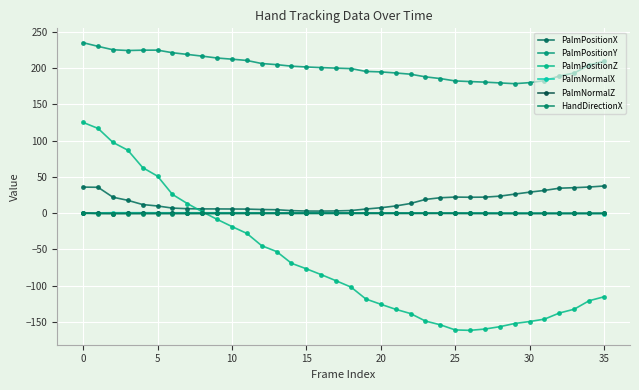

Reading right to left, transcribe all the data shown in this chart.

PalmPositionX: 37.4	35.9	35.1	34.3	31.3	28.9	26.2	23.4	22.0	21.8	22.1	21.2	18.8	13.3	9.8	7.4	5.6	3.5	3.0	2.7	2.8	3.4	4.6	4.9	5.5	5.6	5.7	5.8	6.0	6.9	9.8	11.8	17.6	21.9	35.6	35.9
PalmPositionY: 209.4	204.1	193.3	189.1	182.7	180.0	178.5	179.6	180.7	181.5	182.3	185.6	188.0	191.6	193.3	194.8	195.5	199.3	200.0	200.7	201.6	202.7	204.8	206.3	210.6	212.4	214.0	216.5	218.9	221.2	224.8	224.8	224.3	225.3	230.0	235.1
PalmPositionZ: -115.5	-121.0	-132.6	-137.9	-146.3	-149.6	-152.4	-156.7	-160.0	-161.8	-161.2	-154.1	-149.0	-138.6	-132.8	-125.8	-118.6	-102.1	-93.4	-84.9	-76.9	-69.3	-53.1	-45.0	-28.1	-18.6	-8.6	1.9	13.2	25.7	50.9	62.7	86.8	97.5	116.8	125.0
PalmNormalX: -0.6	-0.6	-0.4	-0.4	-0.2	-0.2	-0.1	-0.0	0.1	0.1	0.0	-0.0	0.0	0.1	0.2	0.2	0.2	0.3	0.4	0.4	0.4	0.4	0.4	0.4	0.4	0.4	0.4	0.4	0.5	0.4	0.5	0.5	0.5	0.5	0.3	-0.1
PalmNormalZ: -0.4	-0.4	-0.4	-0.5	-0.5	-0.5	-0.5	-0.5	-0.5	-0.4	-0.4	-0.3	-0.4	-0.3	-0.3	-0.3	-0.3	-0.2	-0.2	-0.2	-0.3	-0.3	-0.3	-0.3	-0.4	-0.4	-0.4	-0.4	-0.5	-0.5	-0.5	-0.5	-0.6	-0.6	-0.5	0.2
HandDirectionX: -0.4	-0.4	-0.4	-0.5	-0.5	-0.5	-0.5	-0.5	-0.5	-0.5	-0.4	-0.3	-0.3	-0.3	-0.4	-0.4	-0.4	-0.5	-0.5	-0.5	-0.5	-0.5	-0.5	-0.5	-0.5	-0.5	-0.5	-0.5	-0.6	-0.6	-0.6	-0.6	-0.6	-0.6	-0.6	-0.4